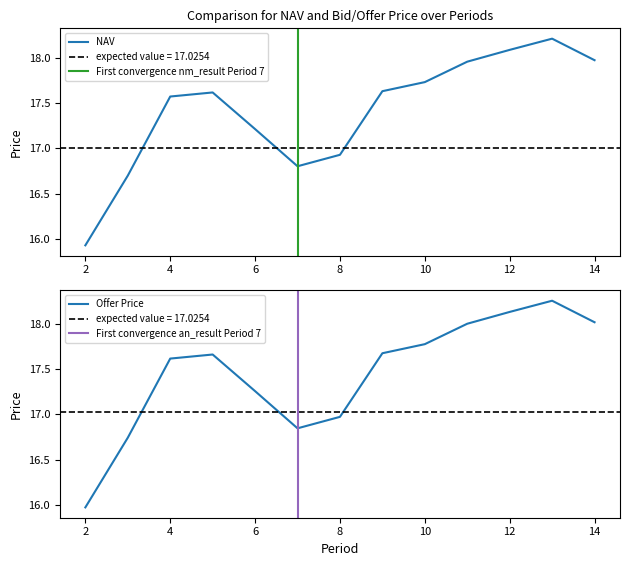

How many lines are shown in the chart?

2